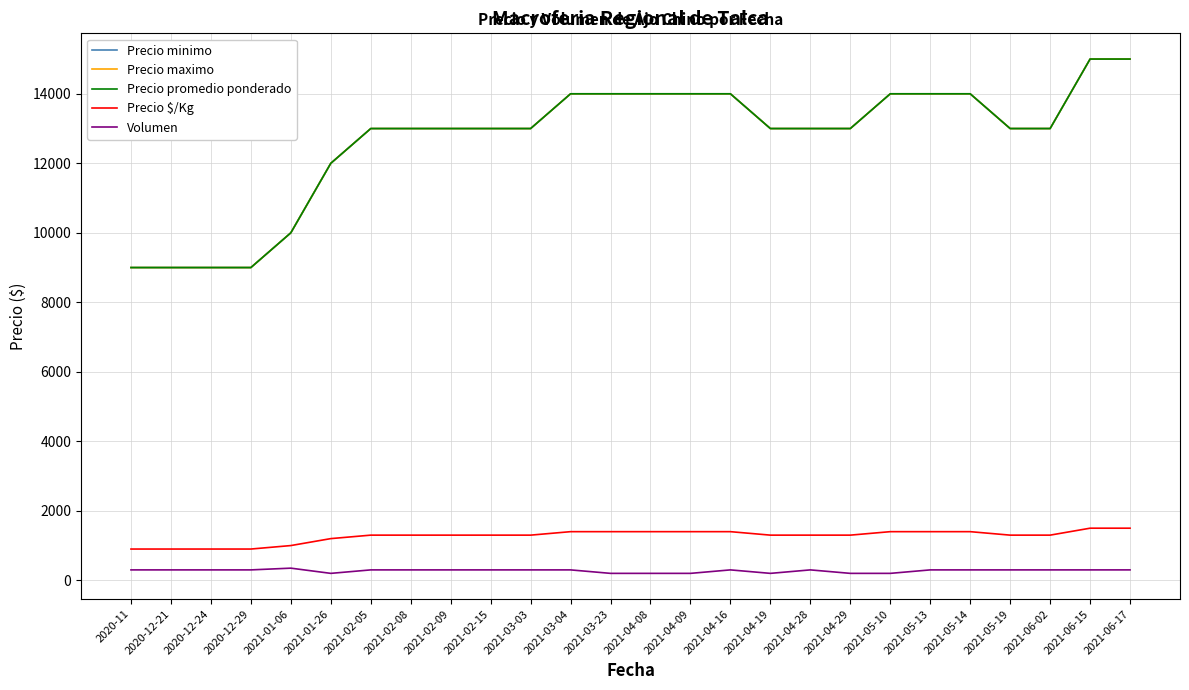

Is this an area chart (filled region under the line)?

No